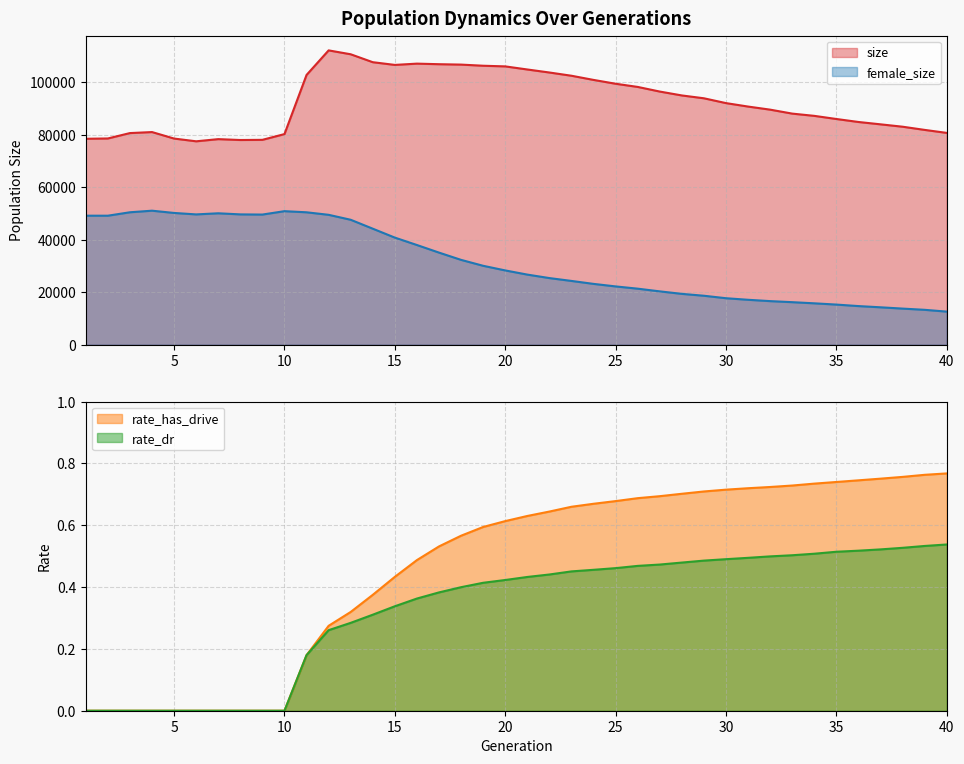

What is the sum of all rate_dr values?

13.2